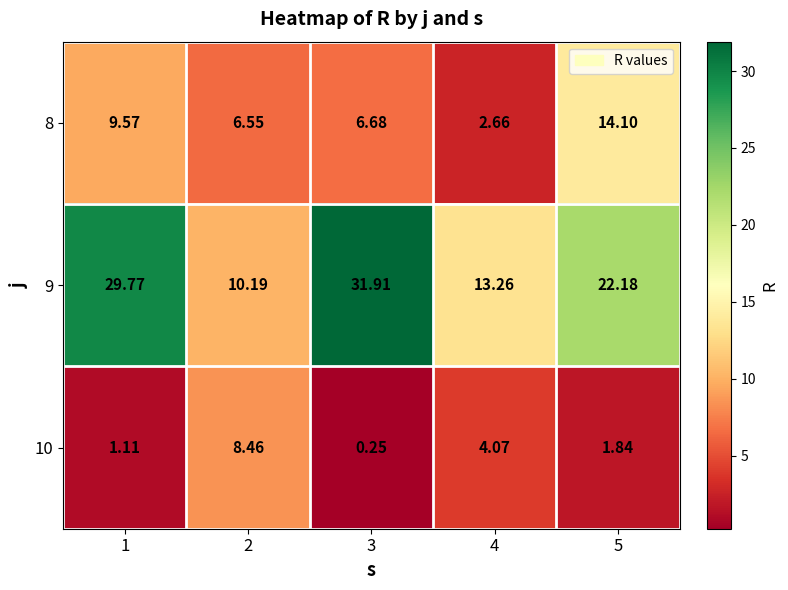

List the series in order of their overall mean, lowest first.

10, 8, 9